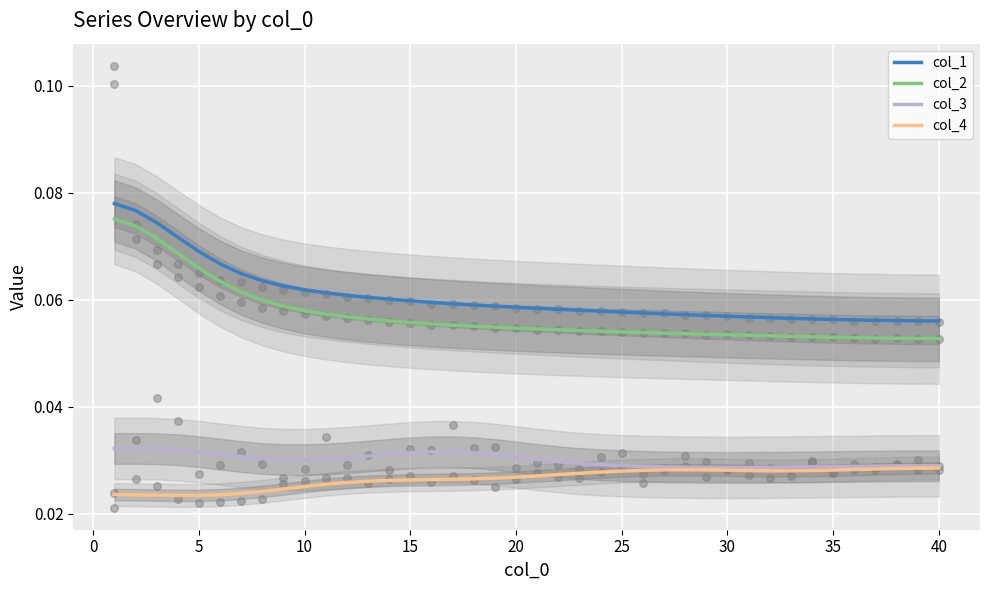

Which series has the largest Y range (max minus min)?

col_2